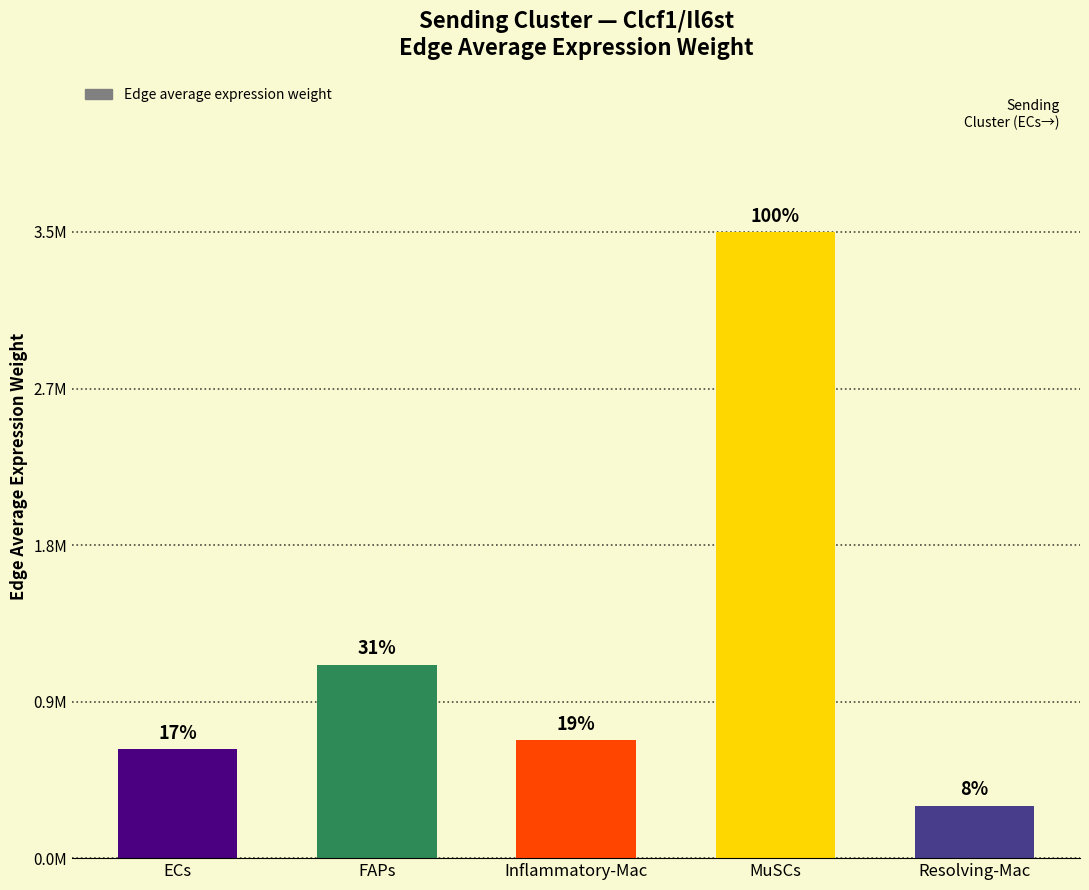

True or false: the data shows 3541978.4 at MuSCs.

True